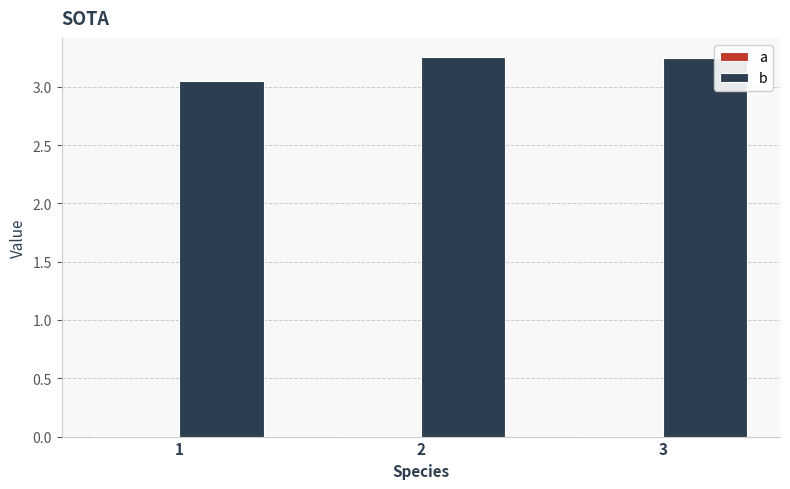

What are all the series names shown in the legend?

a, b